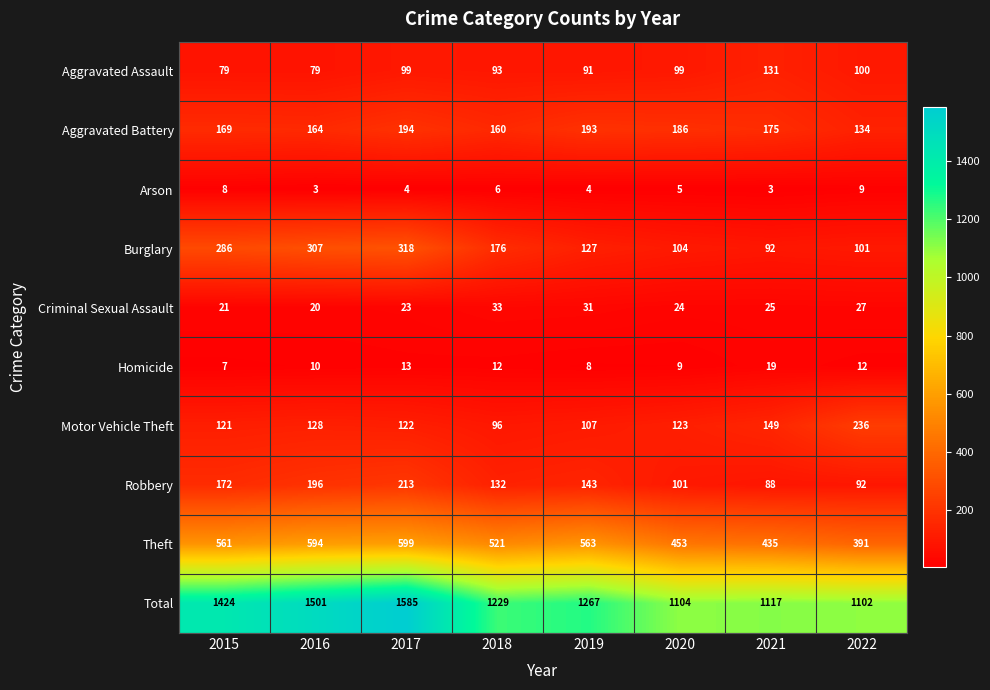

Which series has the largest range (max minus min)?

Total